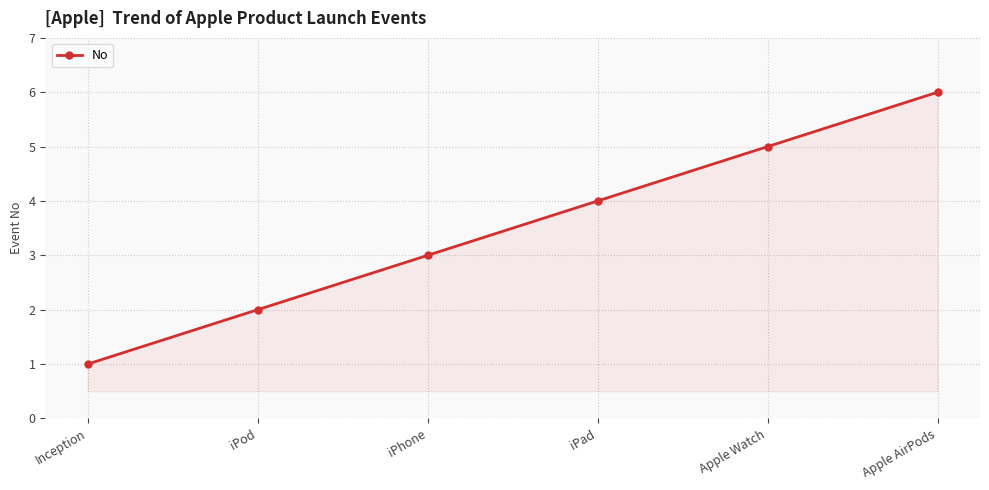

Rank the categories by value from lowest to highest.

Inception, iPod, iPhone, iPad, Apple Watch, Apple AirPods